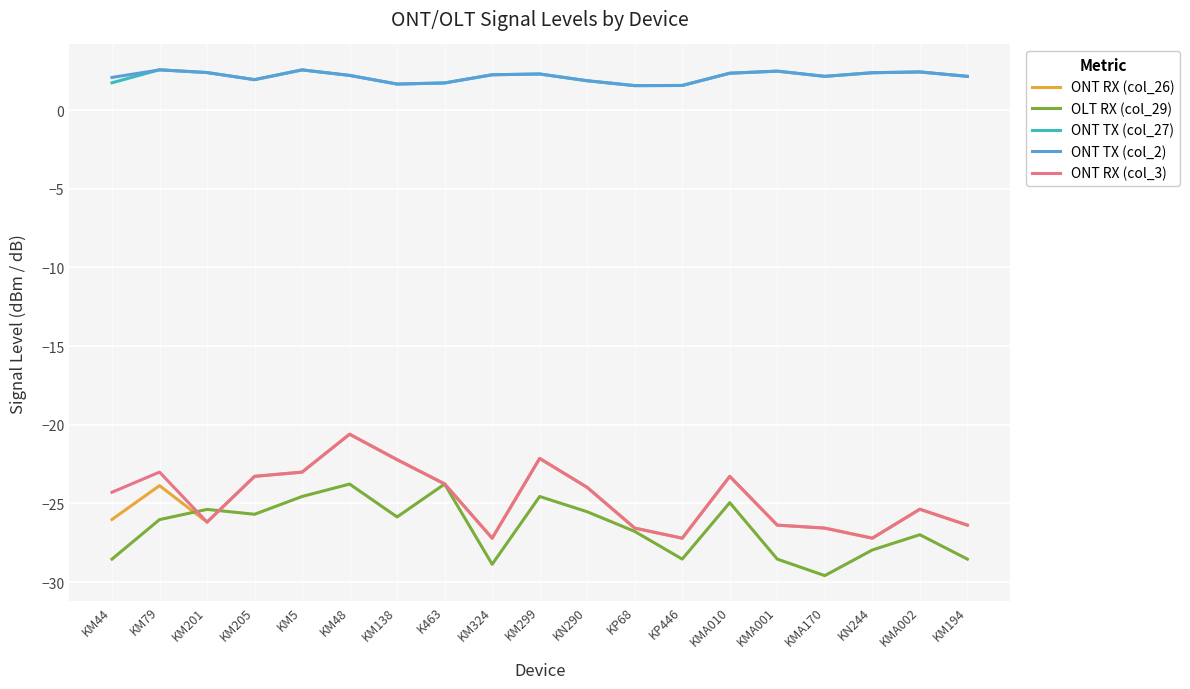

Read the ONT RX (col_26) value at KN244.

-27.2